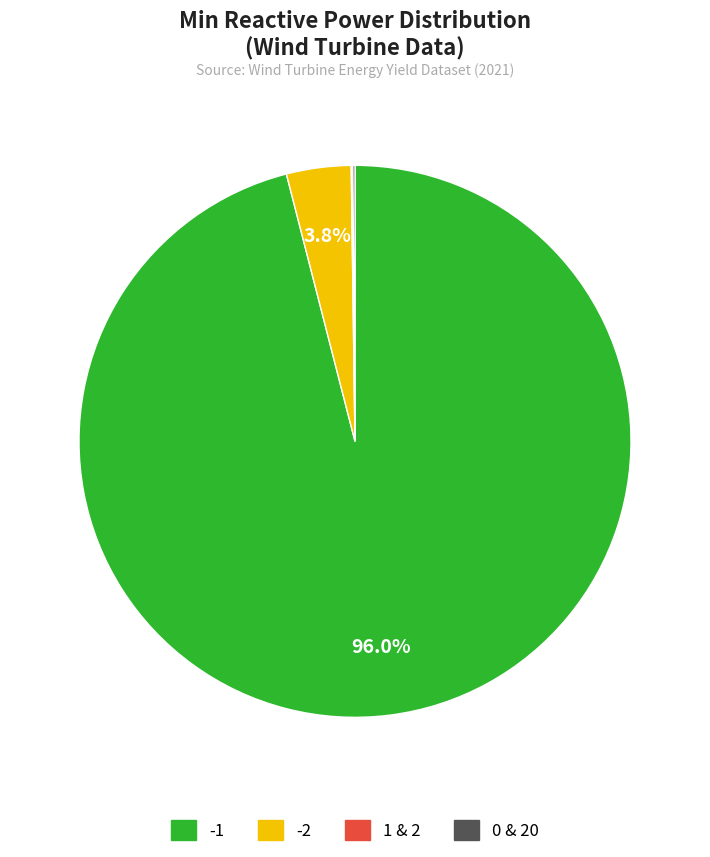

Is there a majority slice in this chart?

Yes